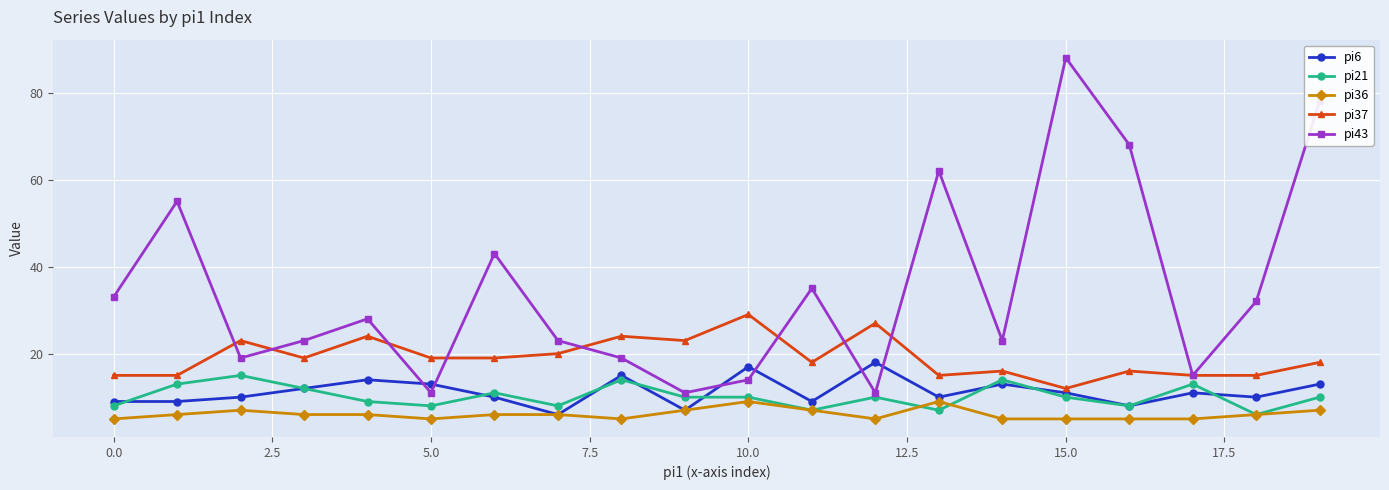

True or false: pi21 has more than 1 points higher than both neighbors.

True